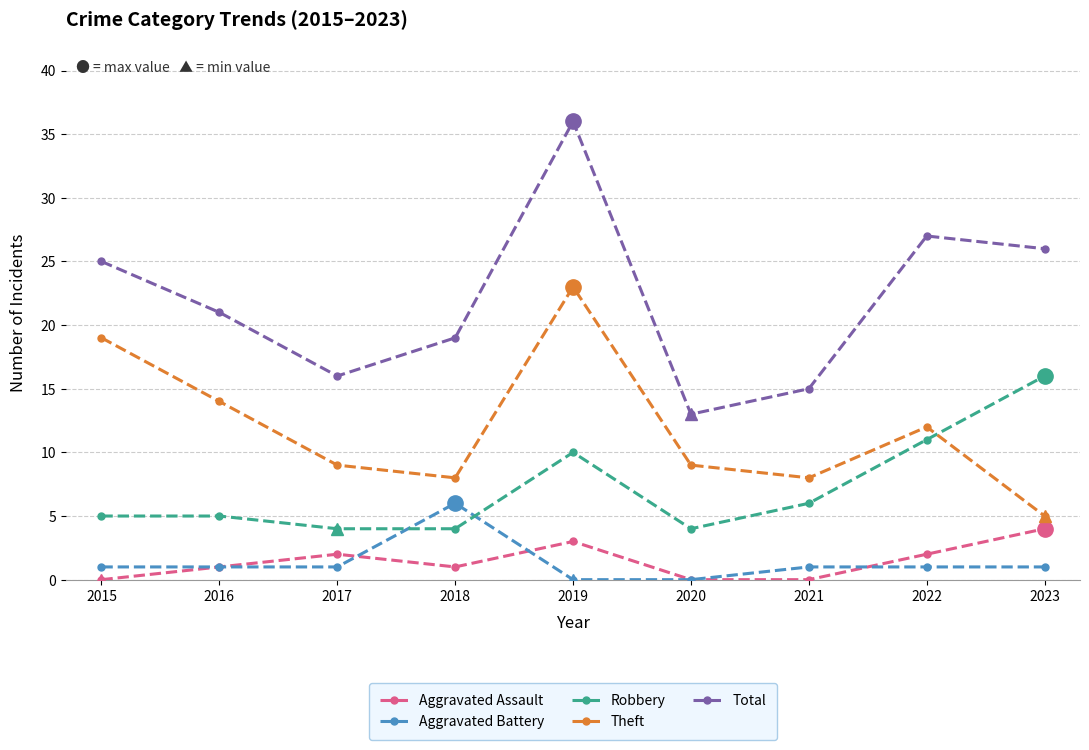

Is this an area chart (filled region under the line)?

No